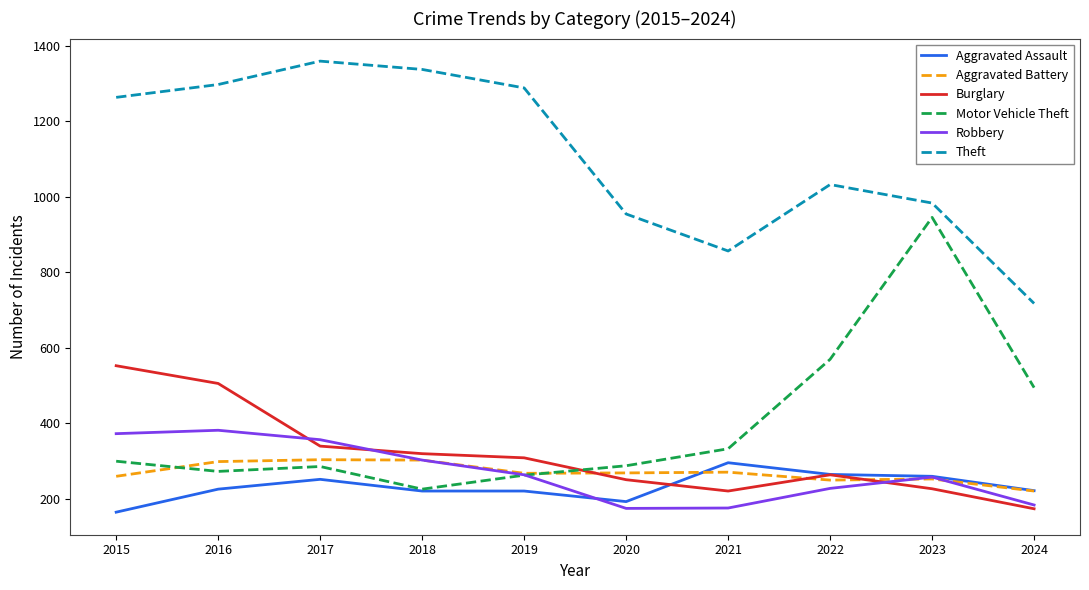

What is the difference between the maximum and second lowest values in the Motor Vehicle Theft series?

683